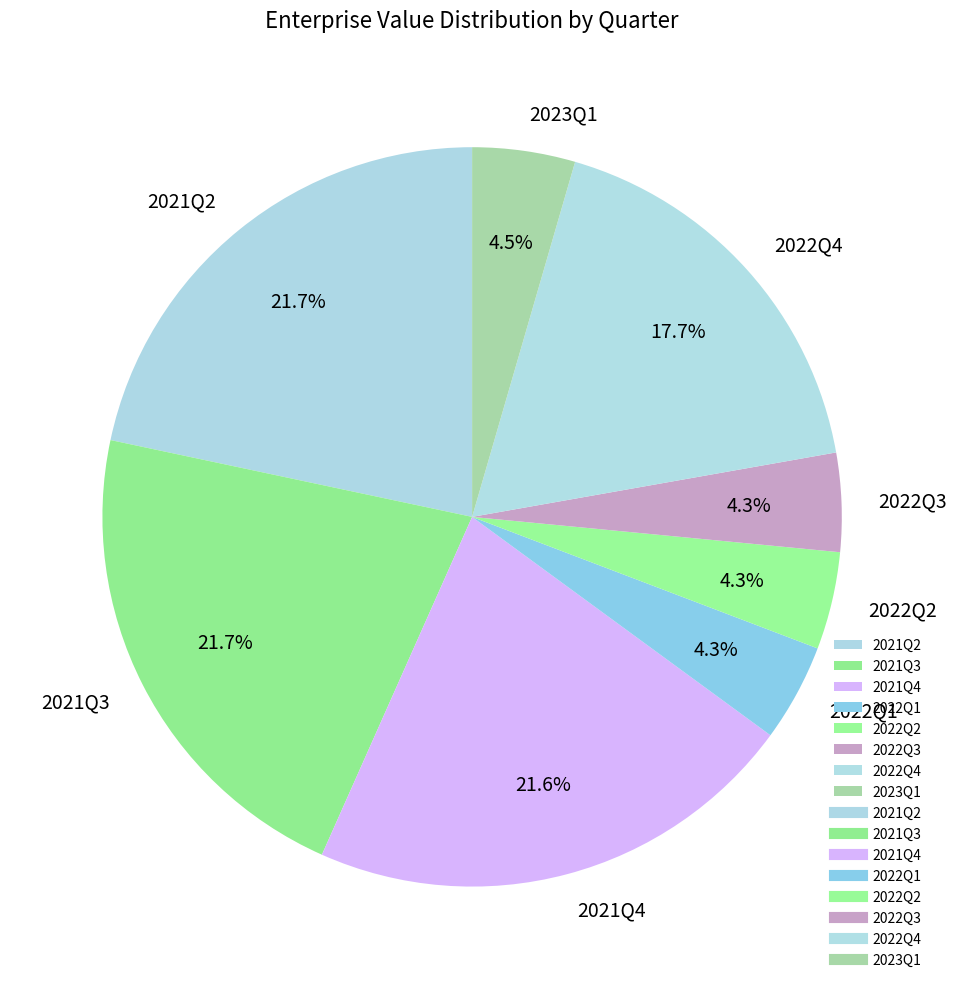

Is 2022Q4 the majority of the pie?

No